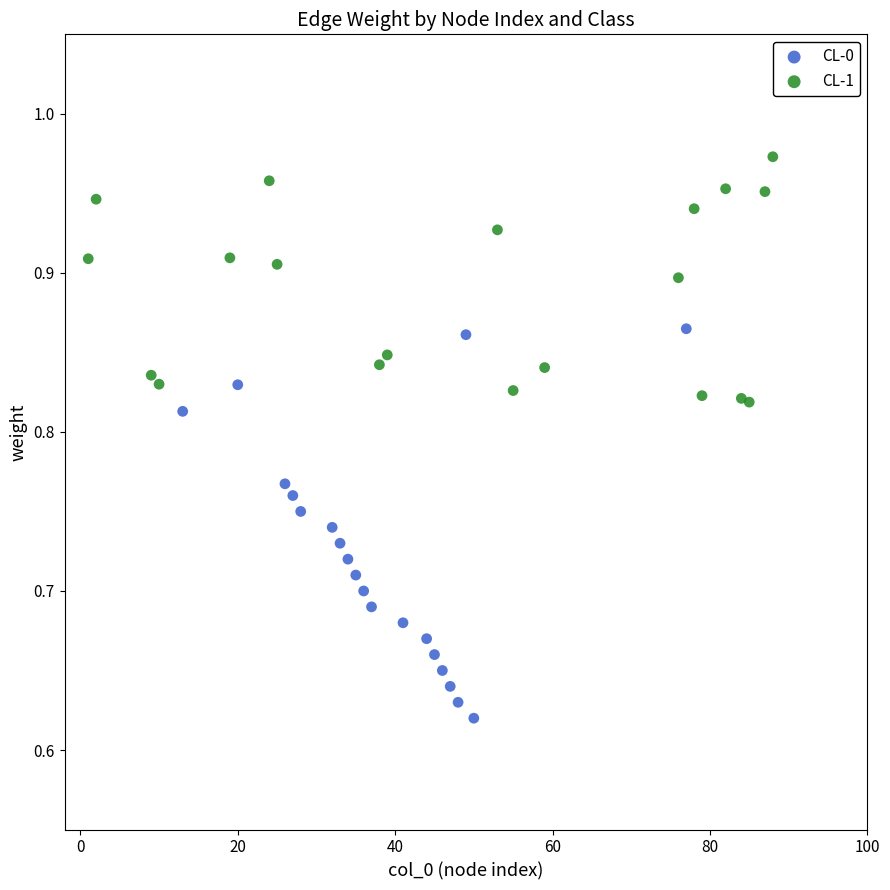

What are all the series names shown in the legend?

CL-0, CL-1